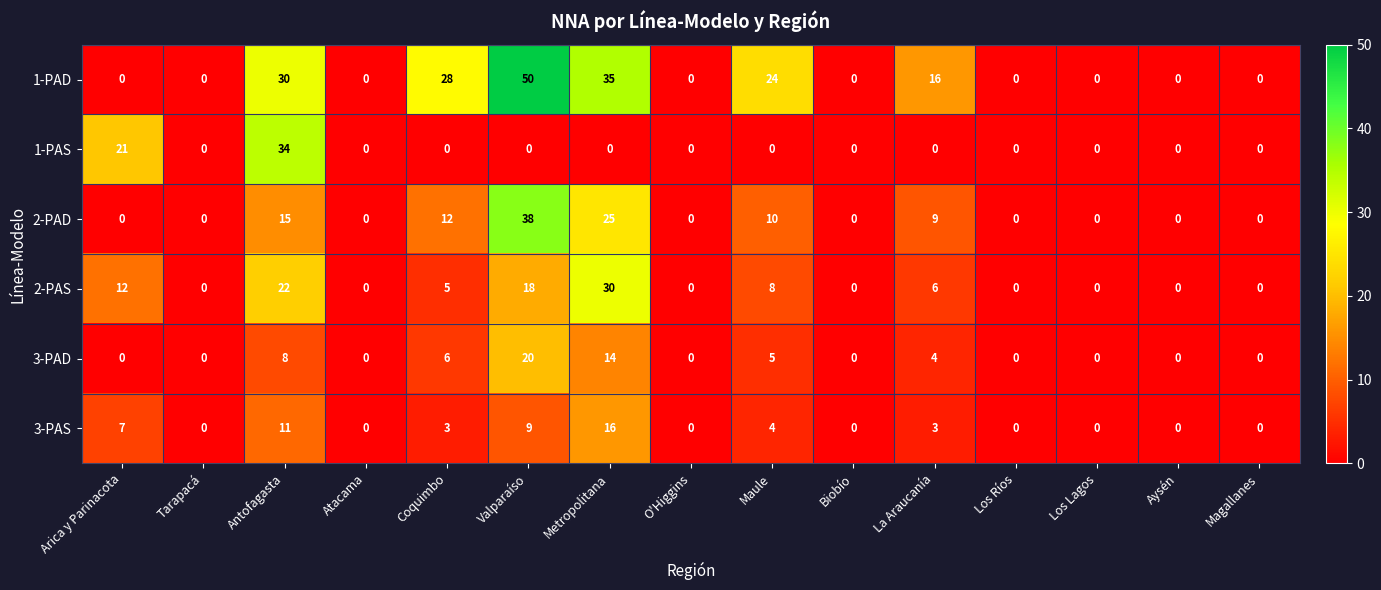

True or false: 1-PAD has a value of 0 at Magallanes.

True